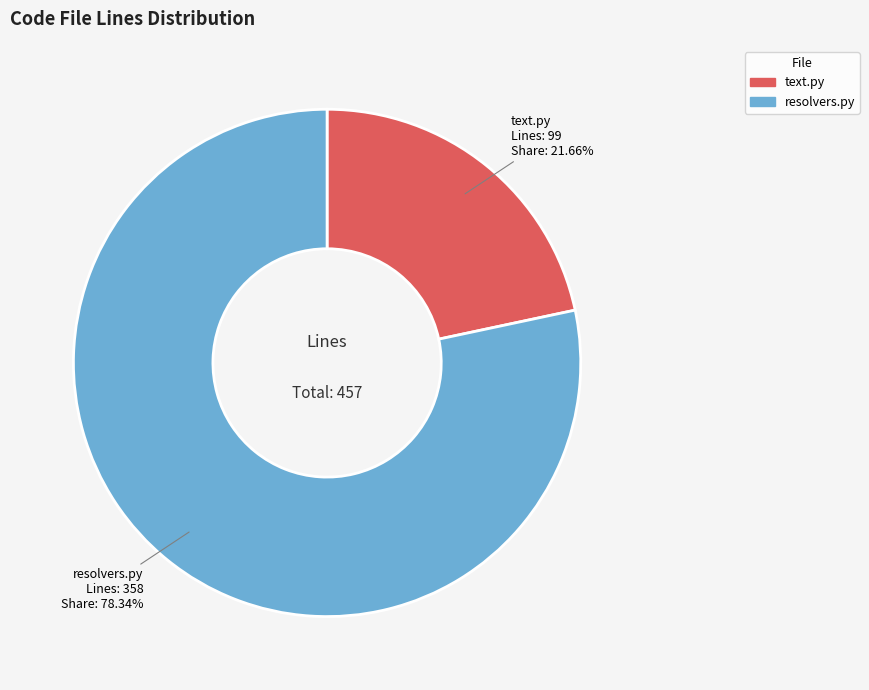

To the nearest percent, what is the combined percentage of resolvers.py and text.py?

100%